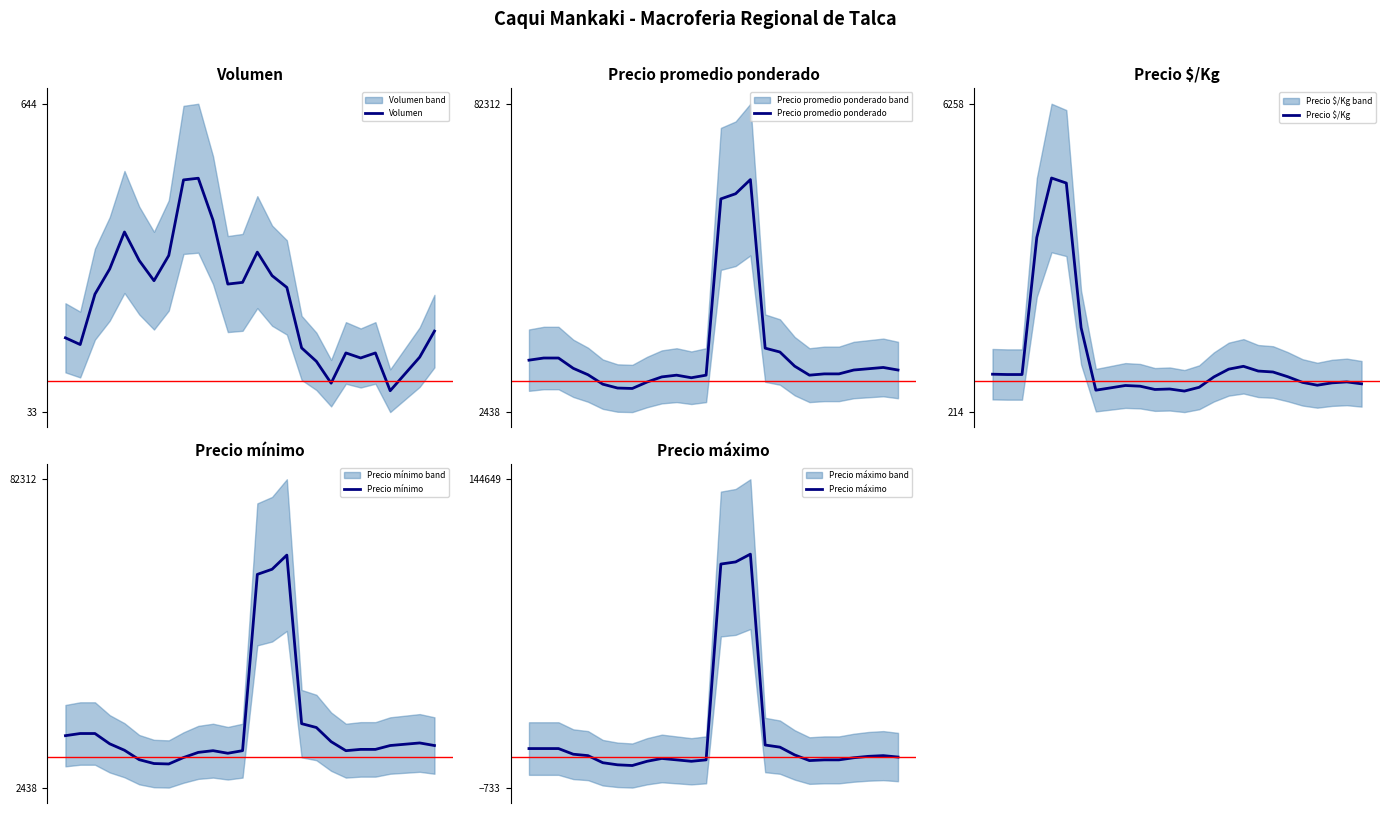

What is the label of the 15th point from the right?

11